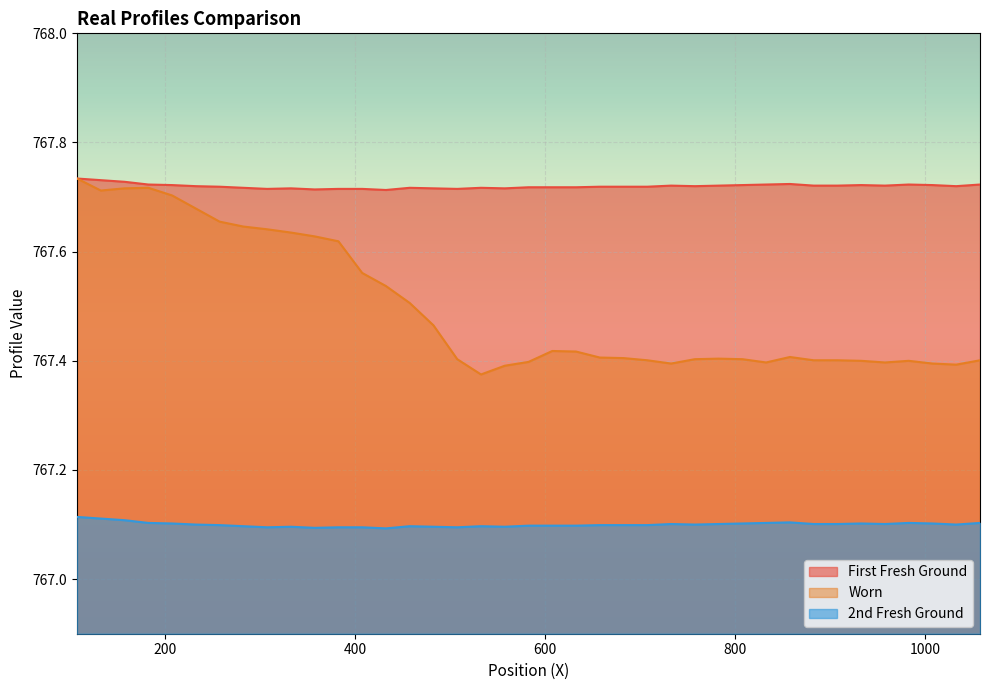

Which series has the widest spread of values?

Worn